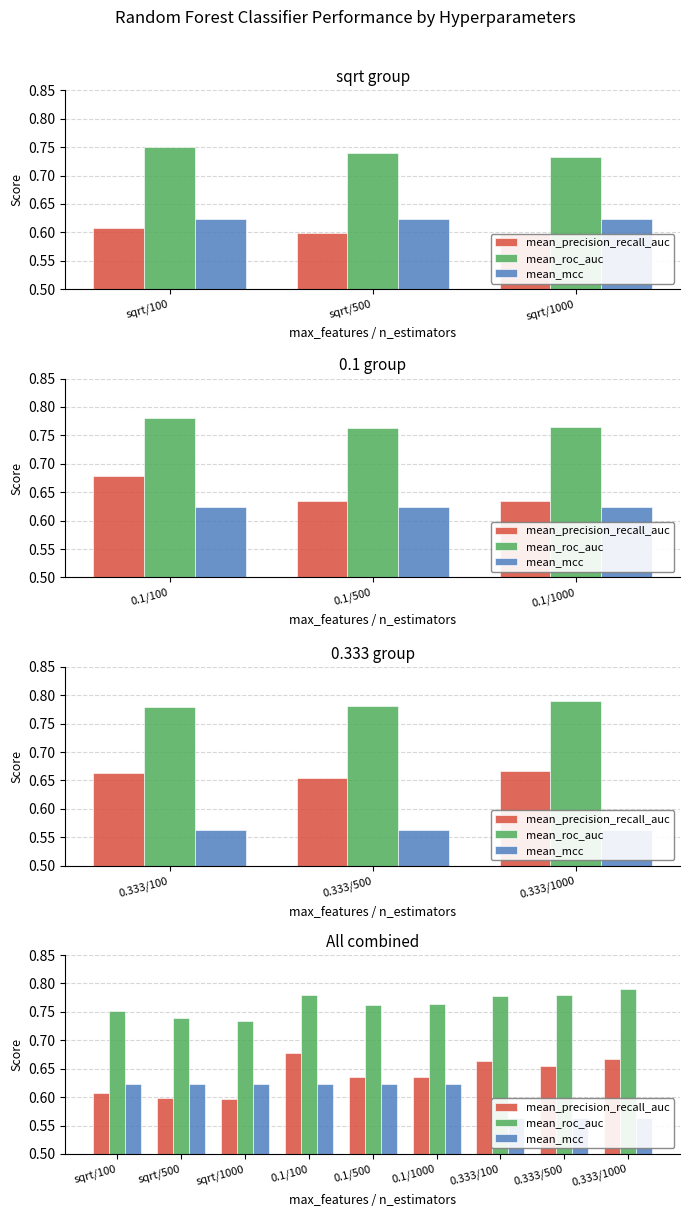

The mean_mcc series shows 0.3 at sqrt/100. True or false?

False